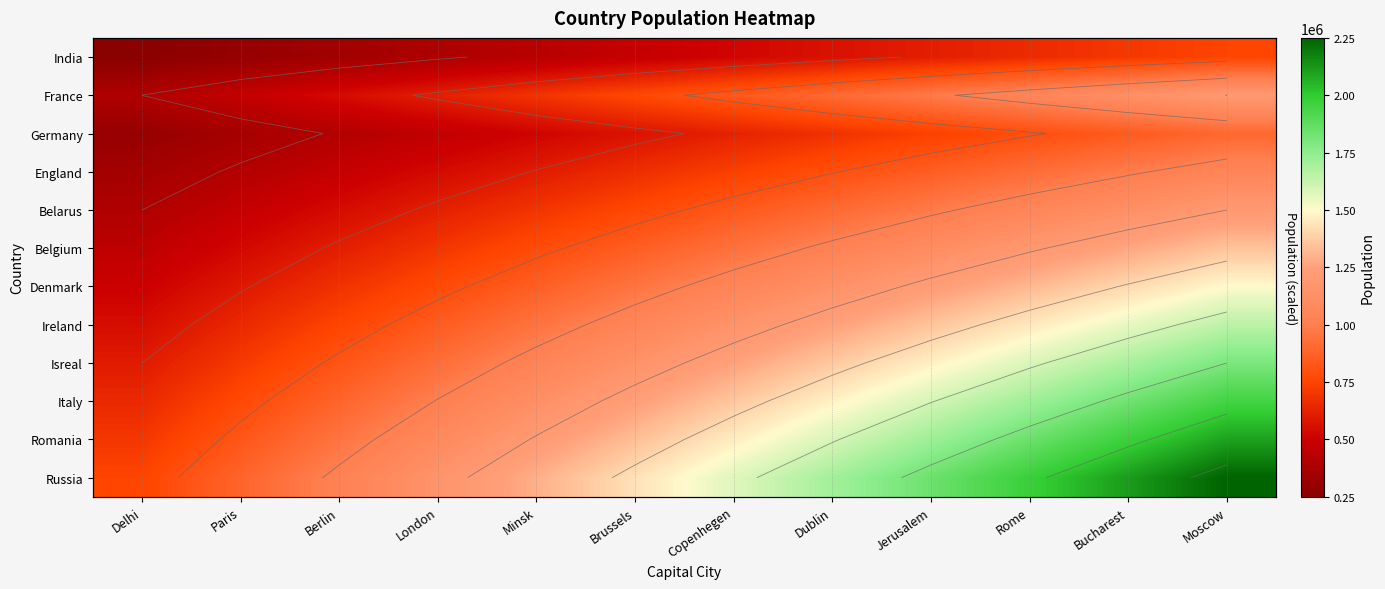

Is it true that Germany equals 736363.6 at Jerusalem?

True